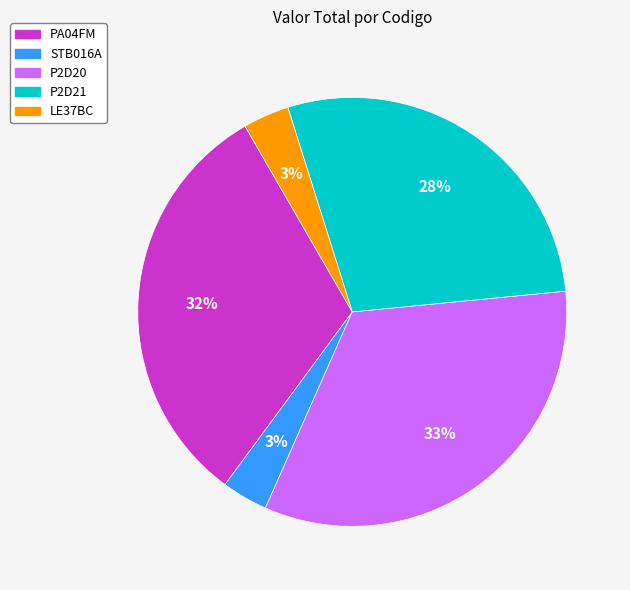

To the nearest percent, what is the difference between the largest and smallest slice percentages?

30%